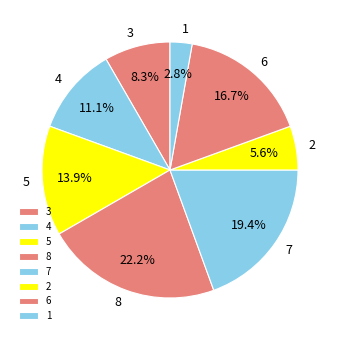

How many slices are in this pie chart?

8